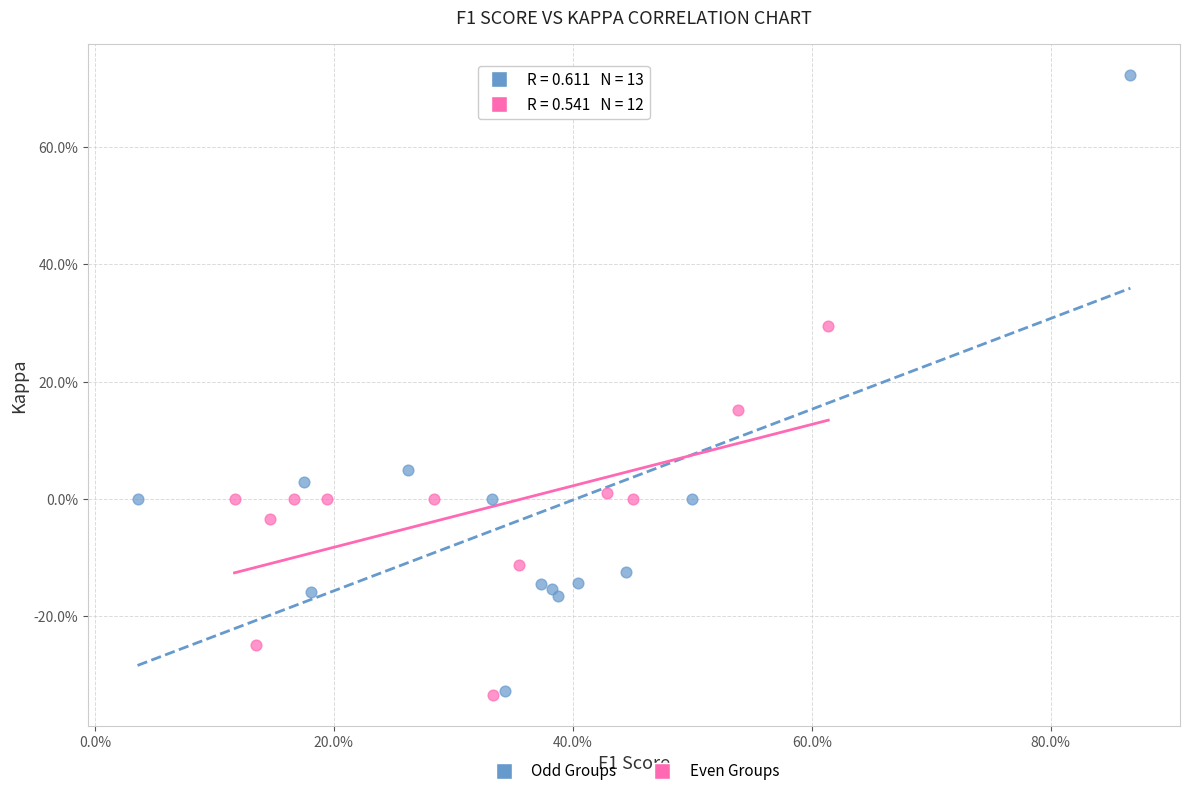

What are all the series names shown in the legend?

Odd Groups, Even Groups